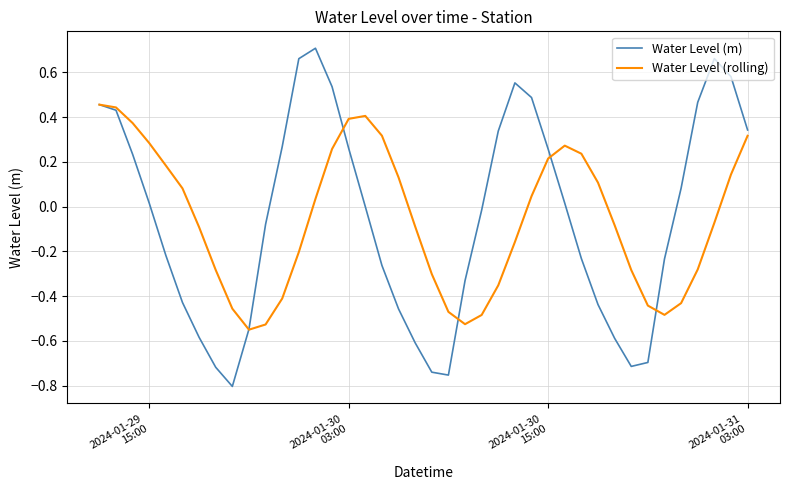

Does the chart have visible grid lines?

Yes